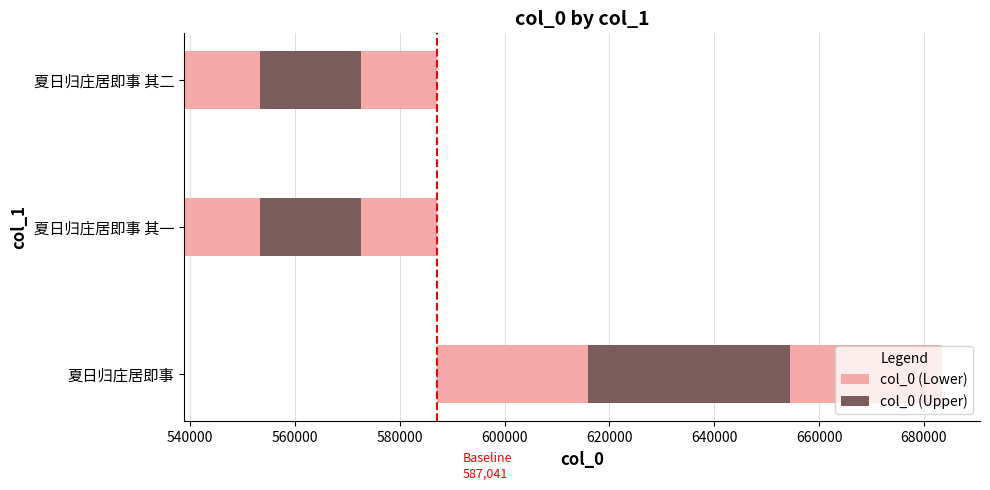

Are the bars grouped side by side (vs. stacked)?

No